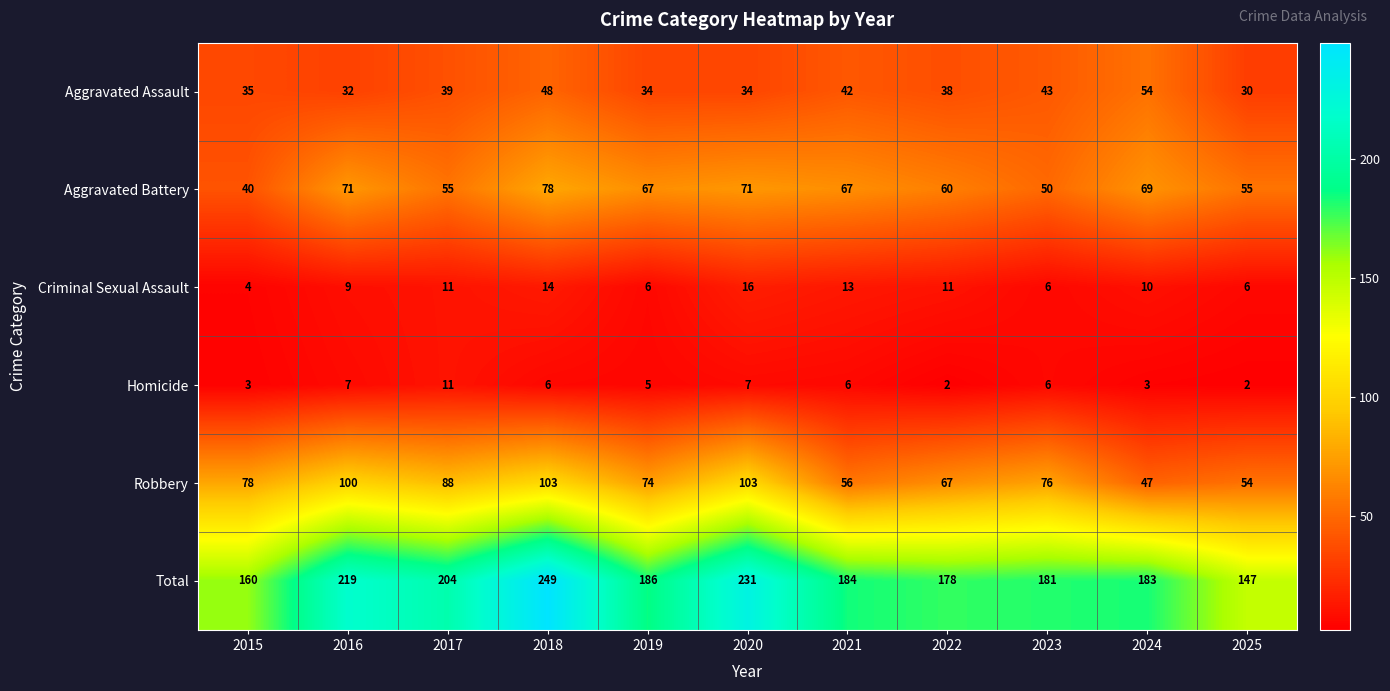

At which category is the sum across all series the highest?

2018